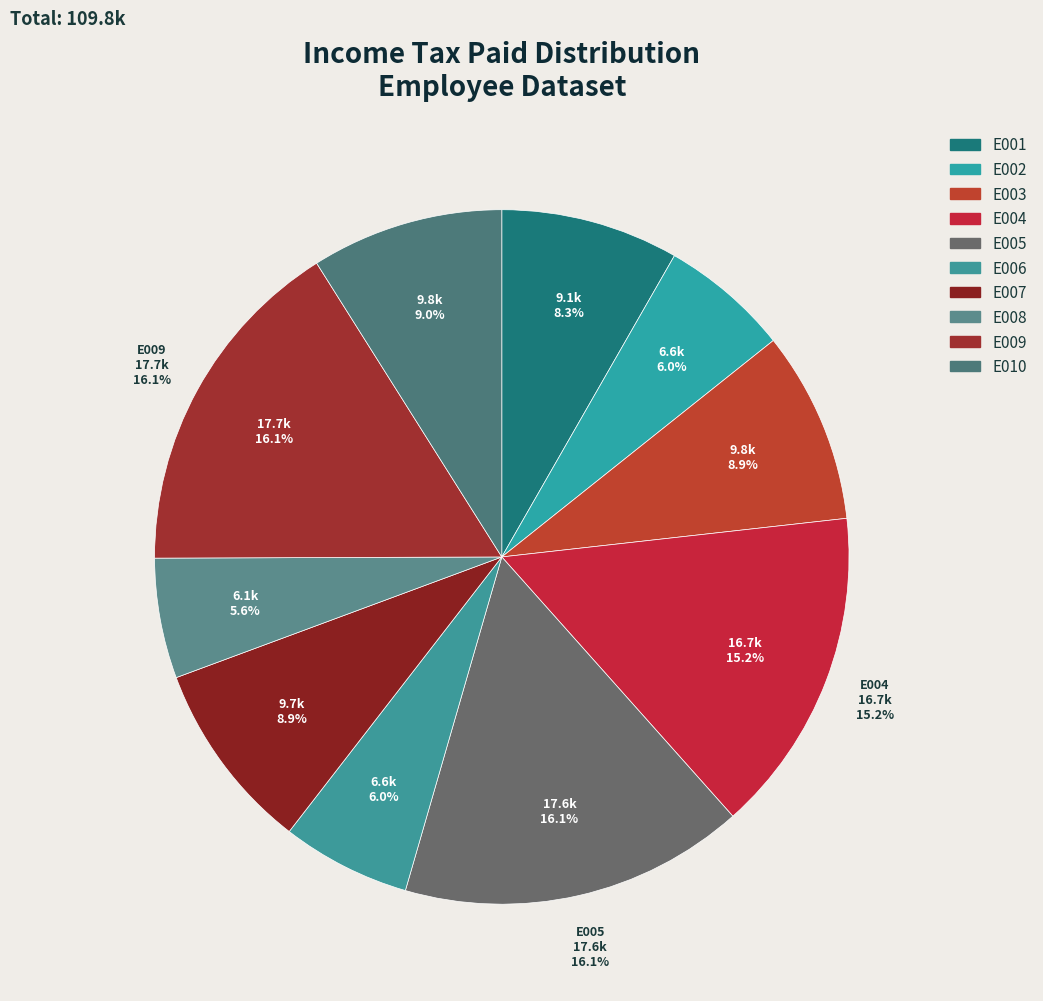

Count the number of slices in the pie.

10